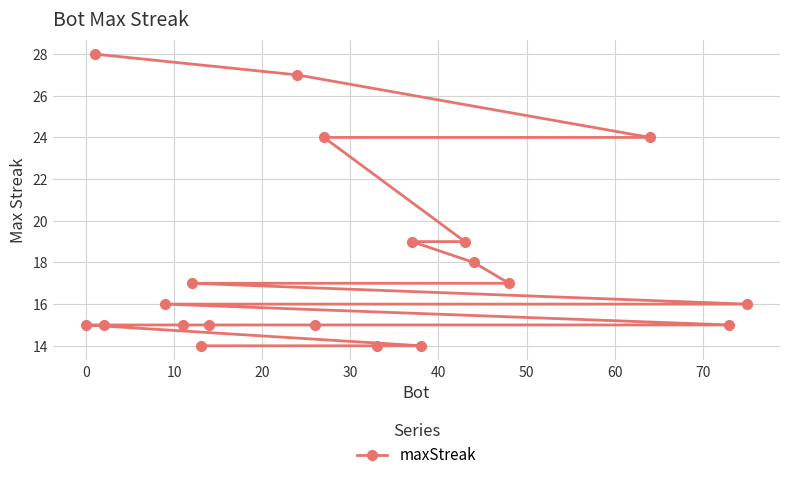

What is the smallest value displayed?

14